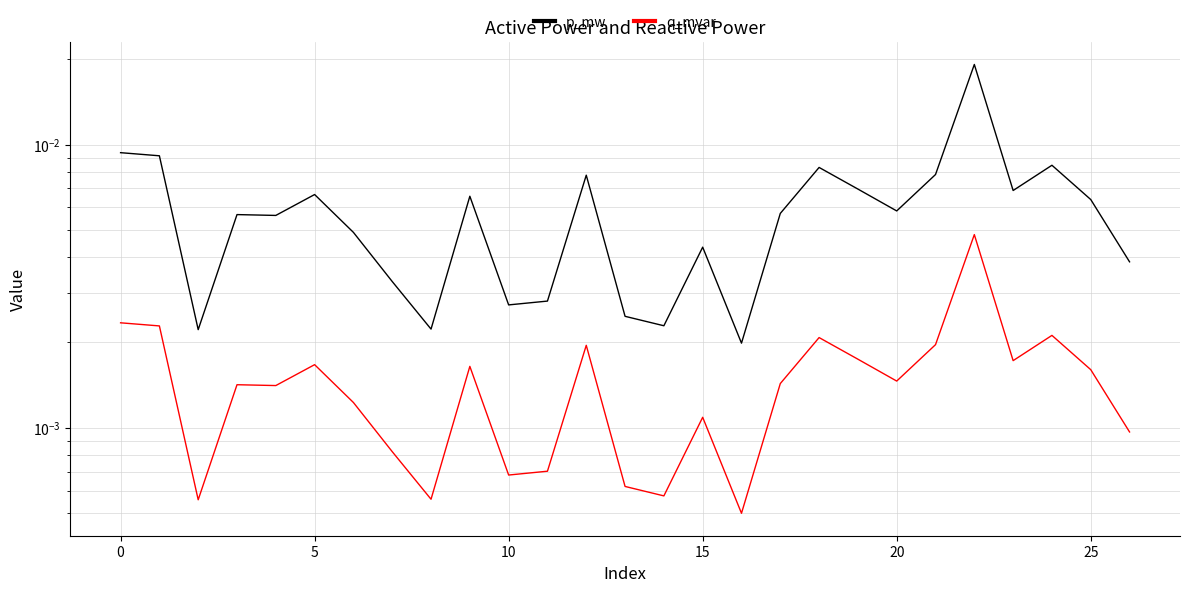

How many data points does each series have?

27